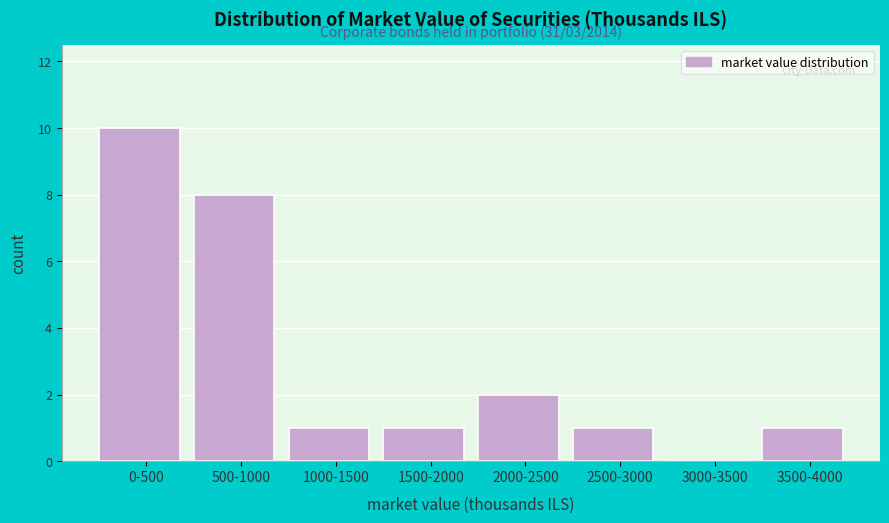

Reading left to right, what are all the values shown in this chart?

0-500=10	500-1000=8	1000-1500=1	1500-2000=1	2000-2500=2	2500-3000=1	3000-3500=0	3500-4000=1